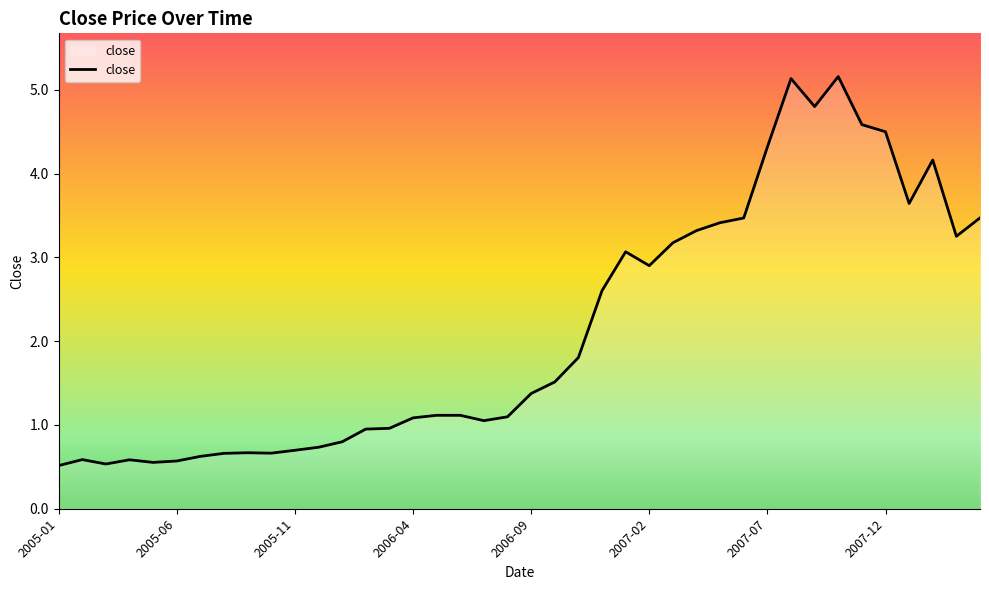

What is the difference between the maximum and minimum values?

4.6